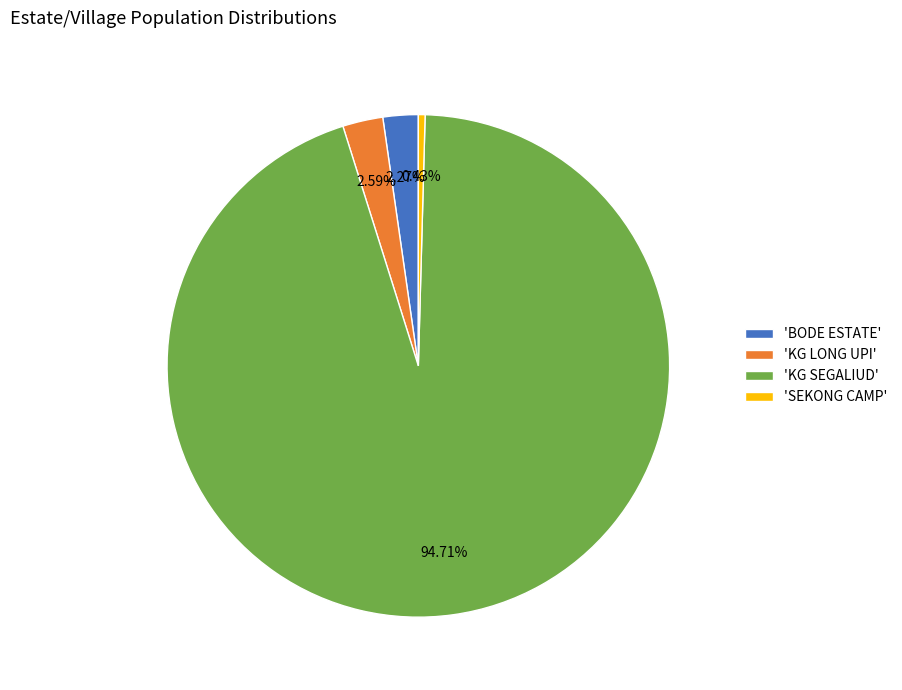

Is there any slice that represents more than half of the pie?

Yes